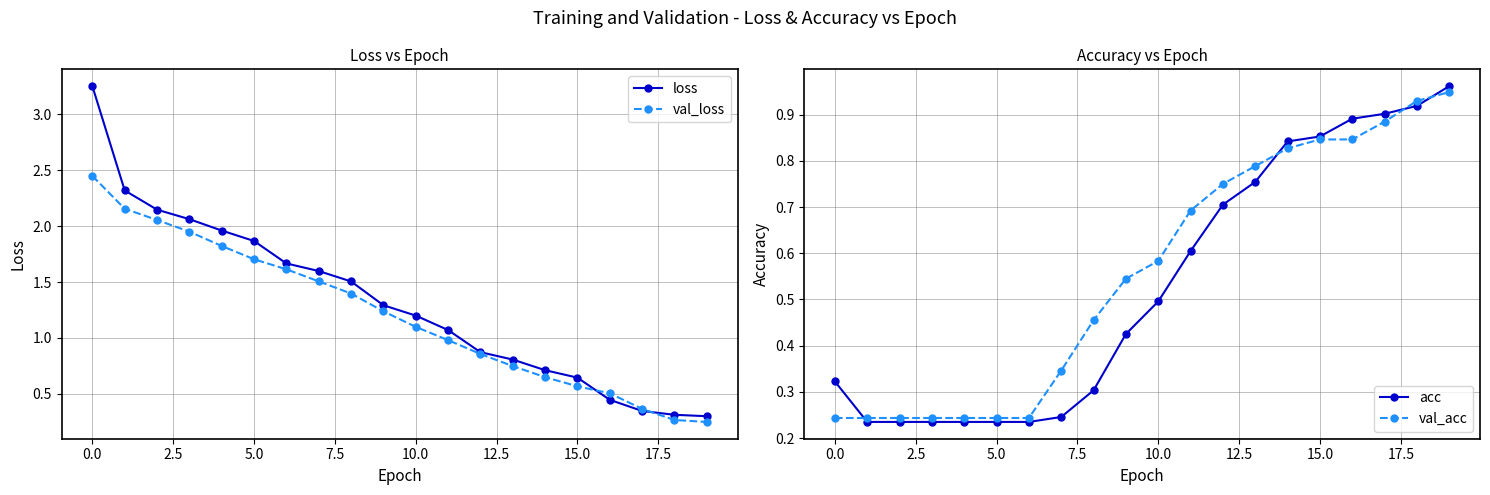

Is it true that loss equals 1.2 at 0.0?

False